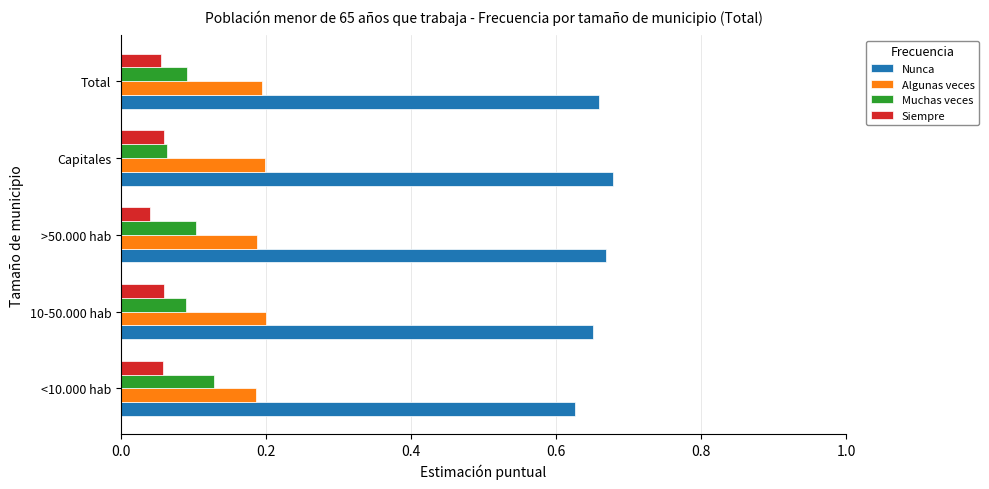

Where is Muchas veces nearest to the value 0?

Capitales